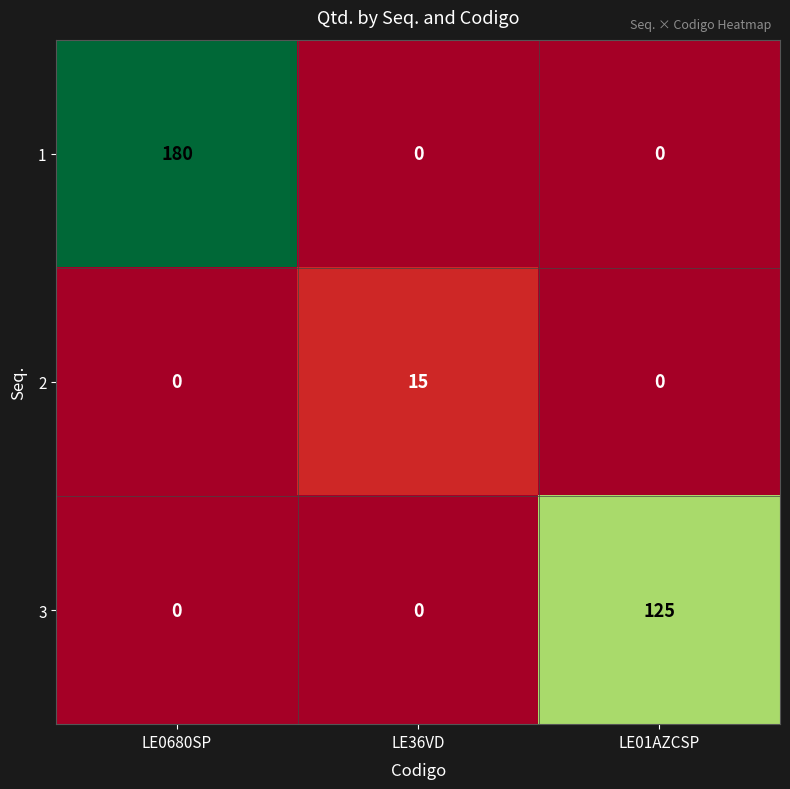

What is the sum of the 2 values at LE0680SP and LE36VD?

15